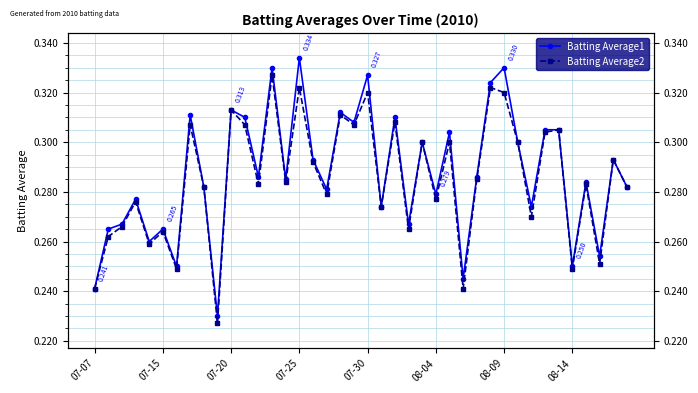

True or false: Batting Average1 and Batting Average2 intersect in this chart.

False